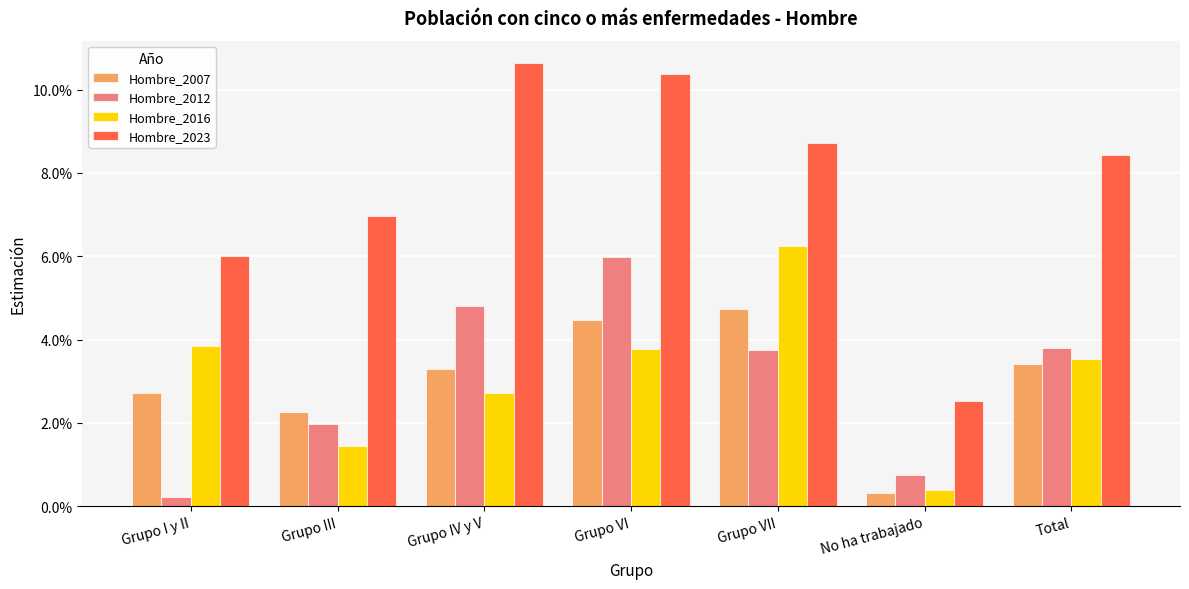

List the series in order of their peak value, lowest first.

Hombre_2007, Hombre_2012, Hombre_2016, Hombre_2023